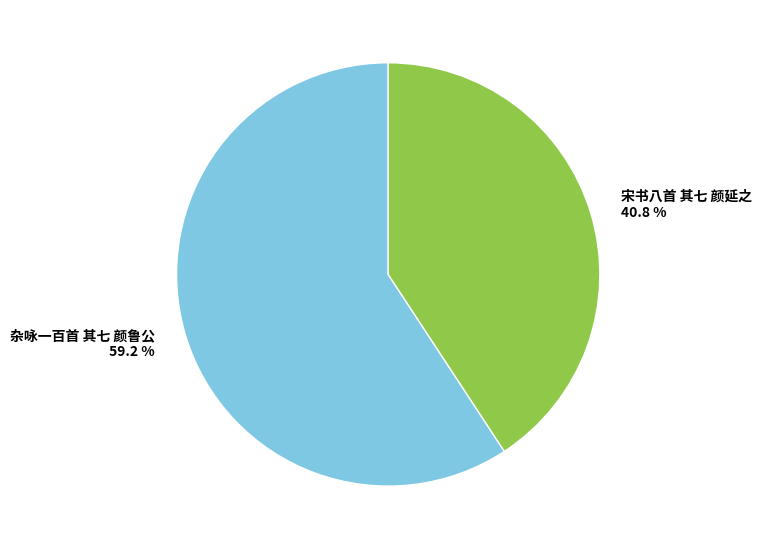

What percentage is NOT represented by 宋书八首 其七 颜延之?

59.2%